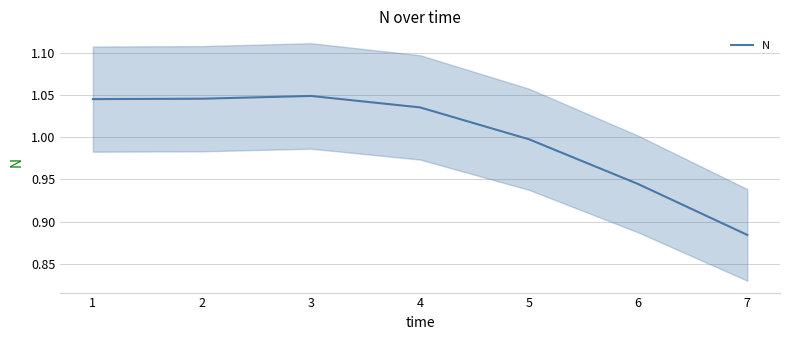

Does the chart have visible grid lines?

Yes